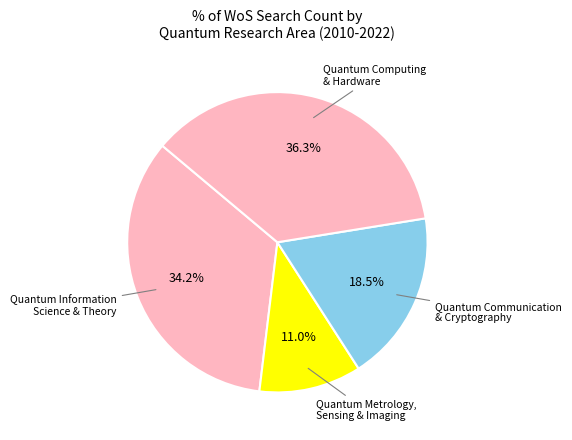

Count the number of slices in the pie.

4